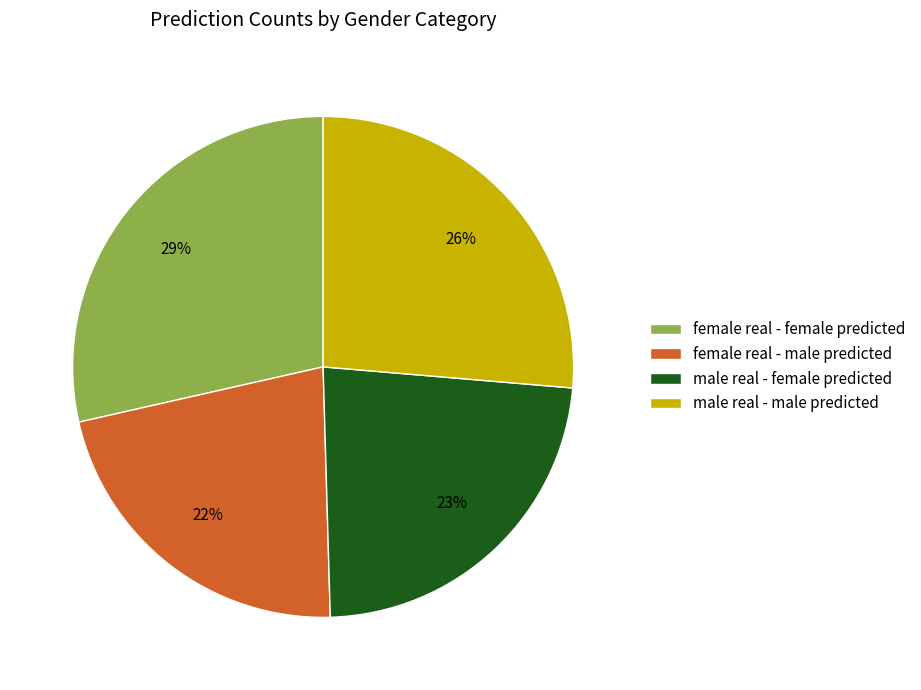

How many segments does this pie chart have?

4